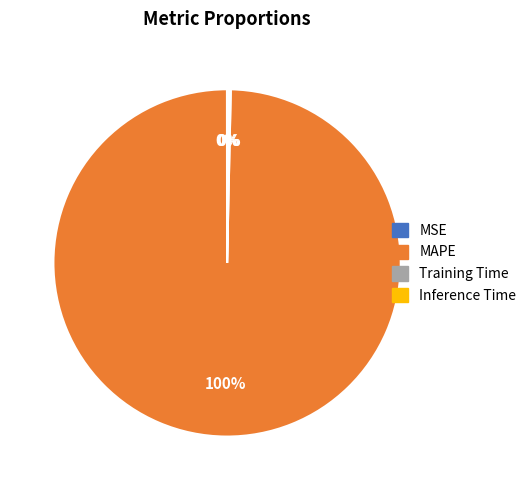

To the nearest percent, what is the average slice percentage?

25%